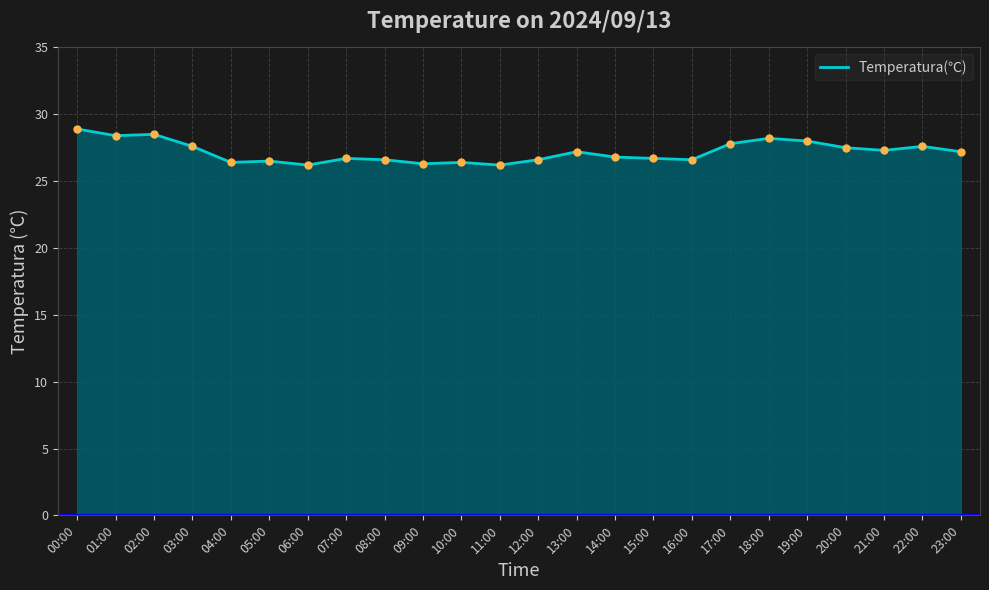

What position from the right is 02:00?

22